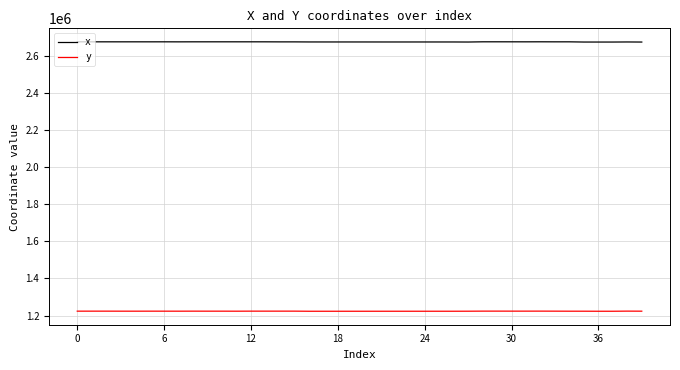

True or false: x and y cross at least once.

False